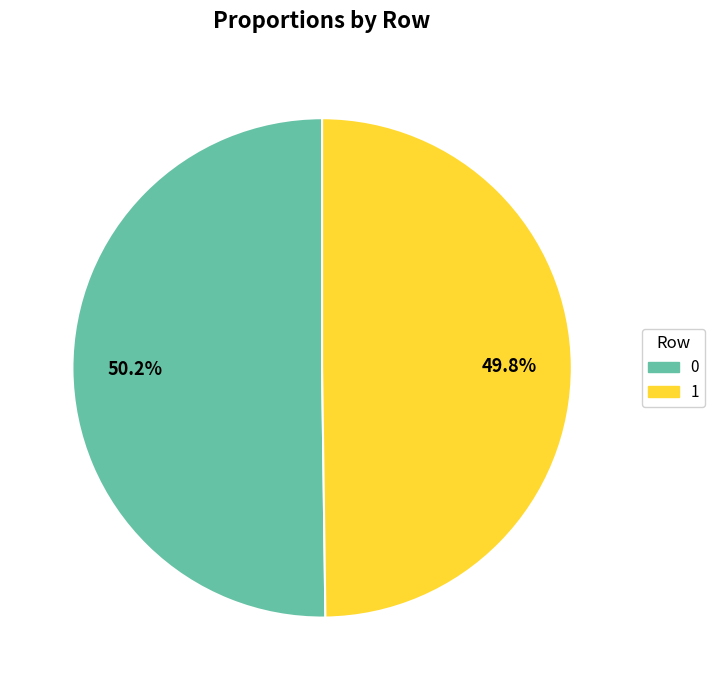

Combined, do 1 and 0 account for over 50%?

Yes